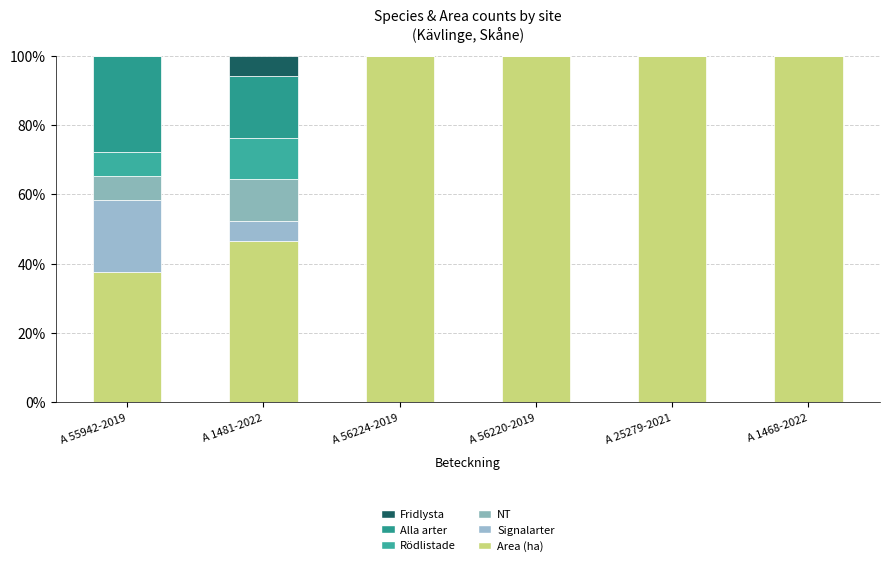

How many data points does each series have?

6